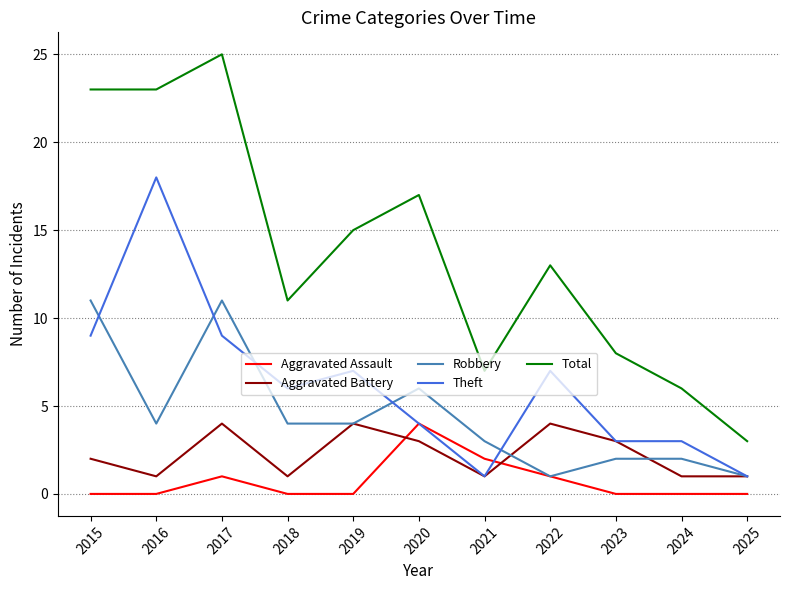

Which series has the widest spread of values?

Total